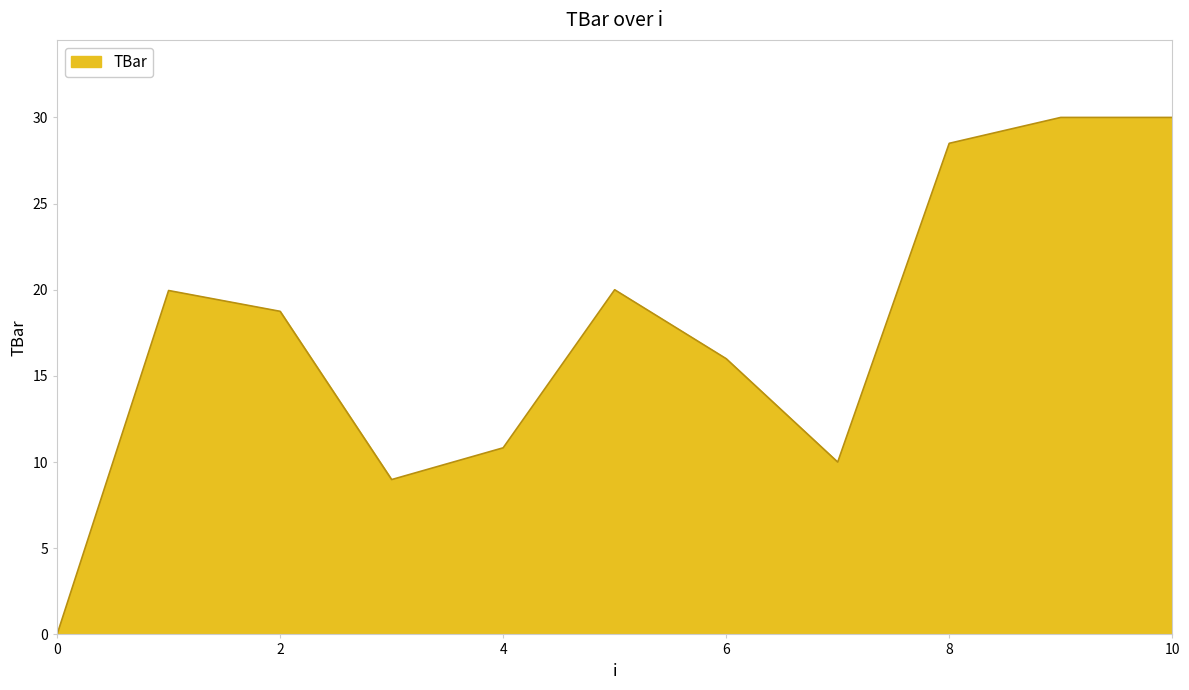

What is the difference between the second highest and second lowest values?

21.0